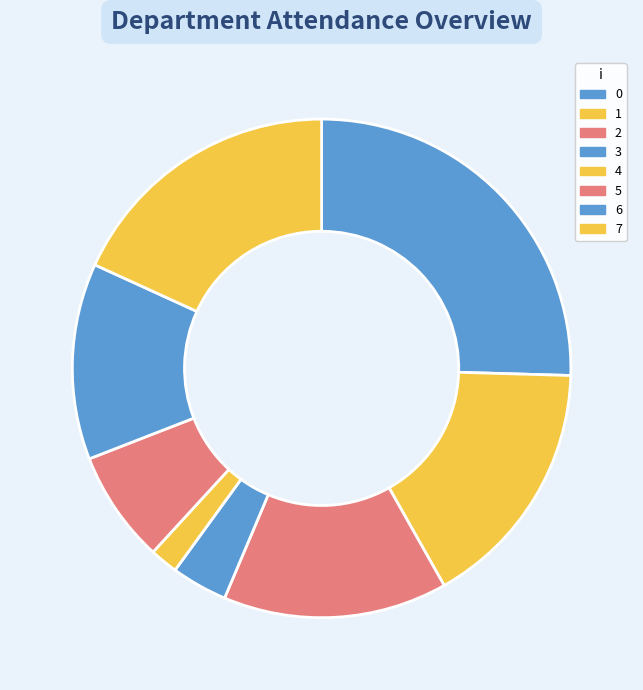

What percentage do 4 and 7 together represent?

20.0%